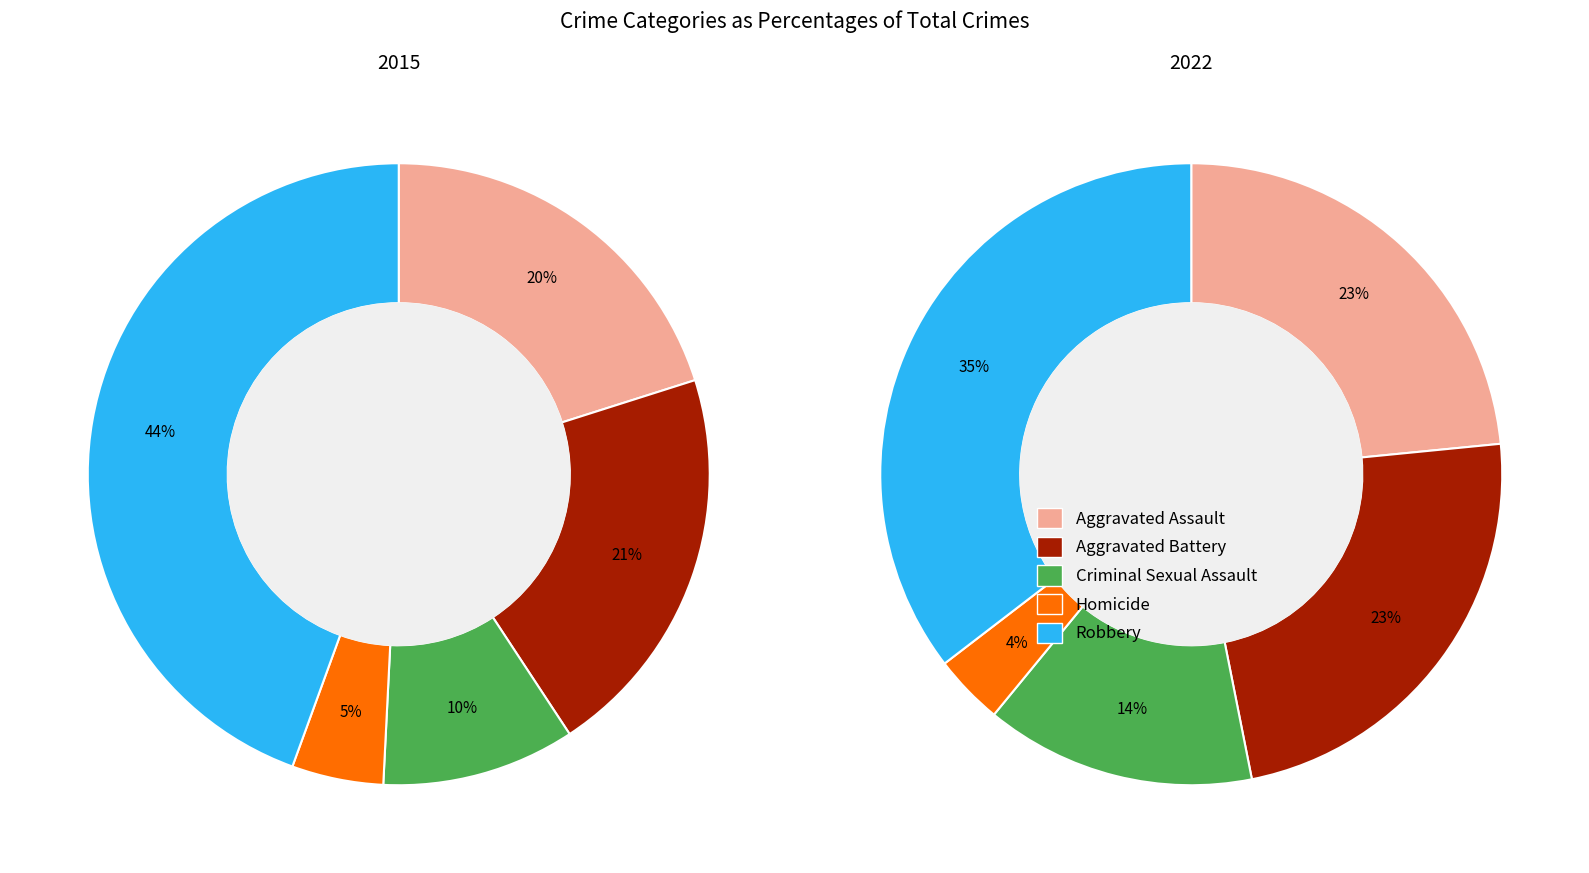

To the nearest percent, what percentage of the pie is Homicide?

4%